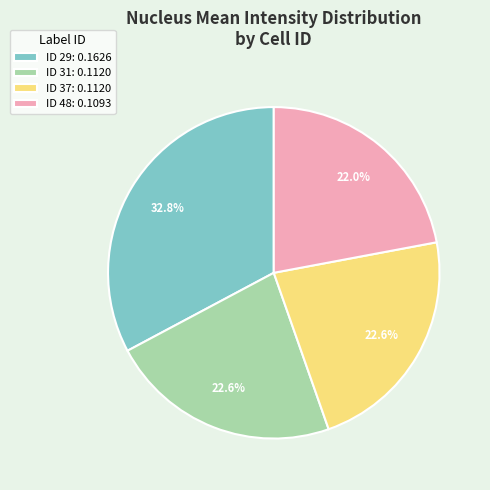

Between ID 29: 0.1626 and ID 31: 0.1120, which is larger?

ID 29: 0.1626